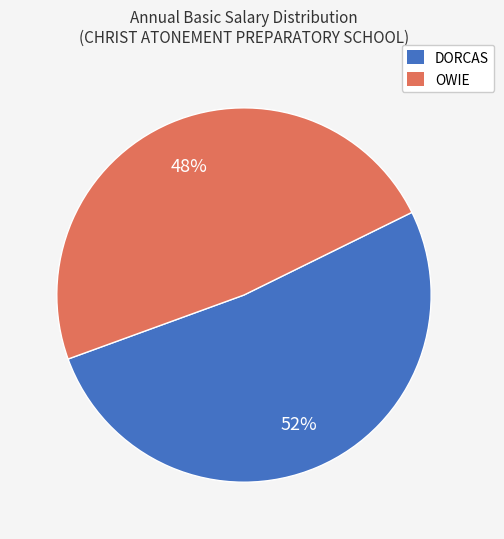

Which category has the biggest portion of the pie?

DORCAS